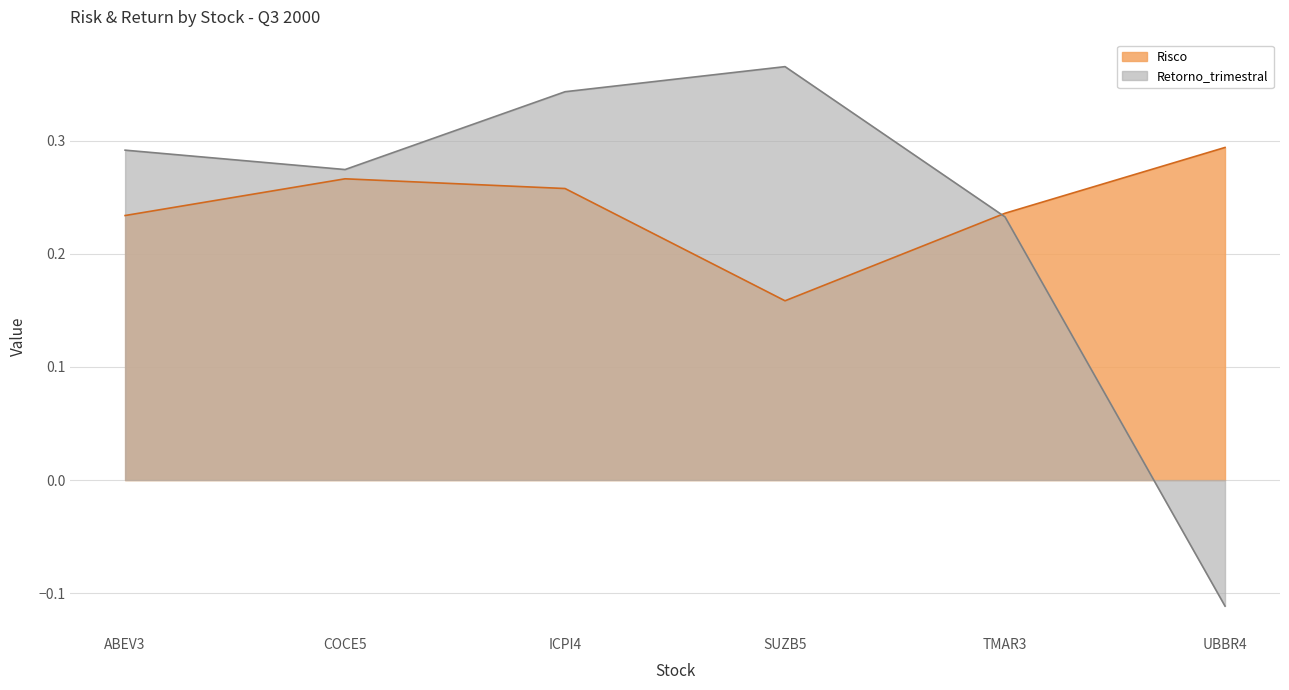

Is it true that Retorno_trimestral equals 0.7 at SUZB5?

False